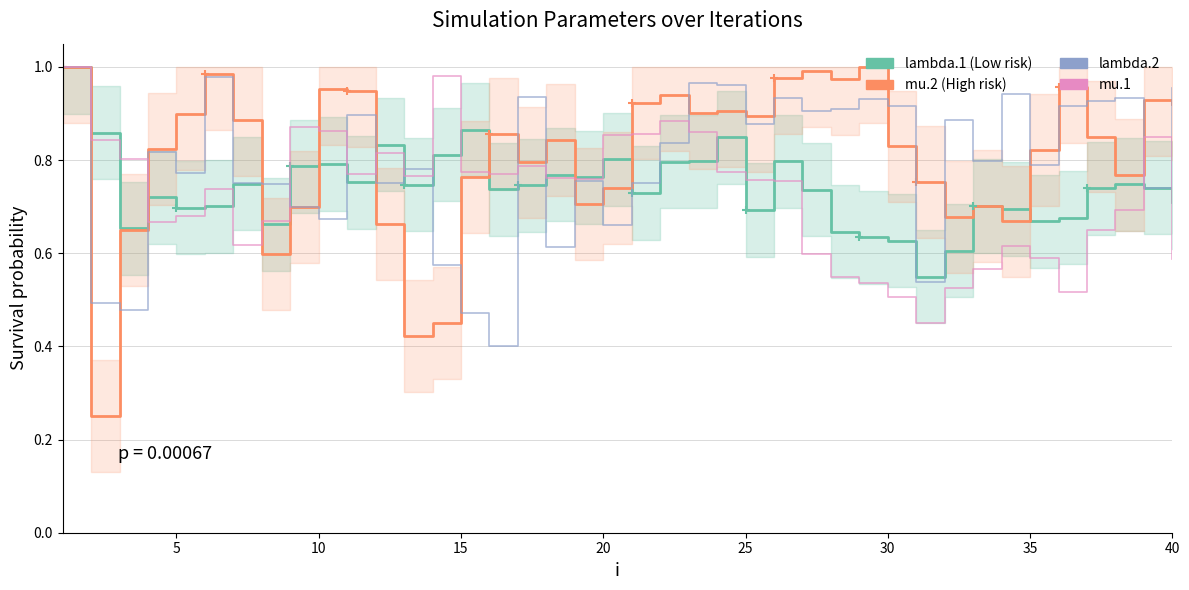

What are all the series names shown in the legend?

lambda.1, mu.2, lambda.2, mu.1